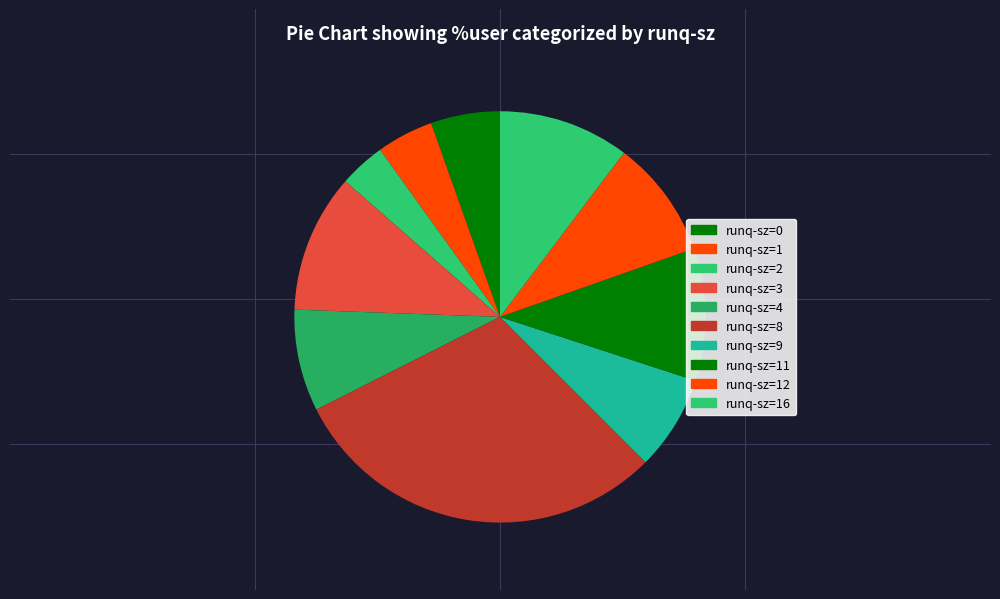

Which slice is the largest?

8